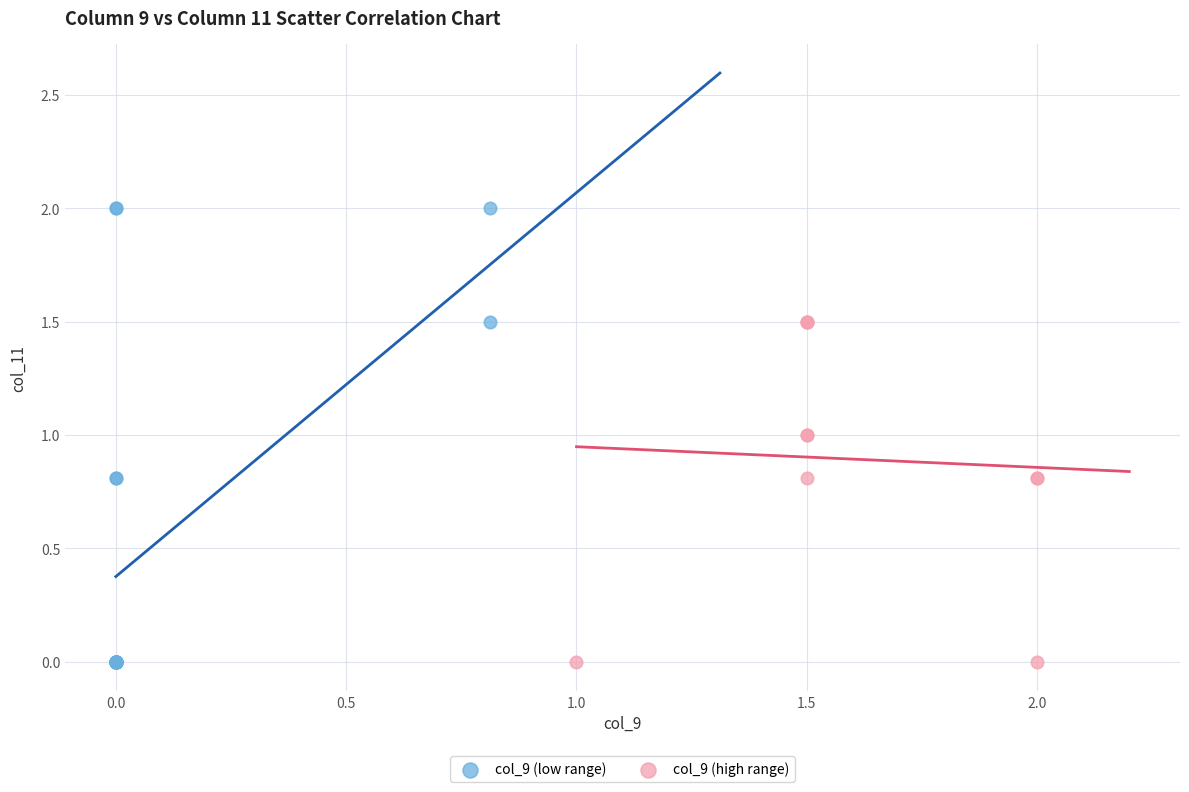

Which series has the widest spread of Y values?

col_9 (low range)